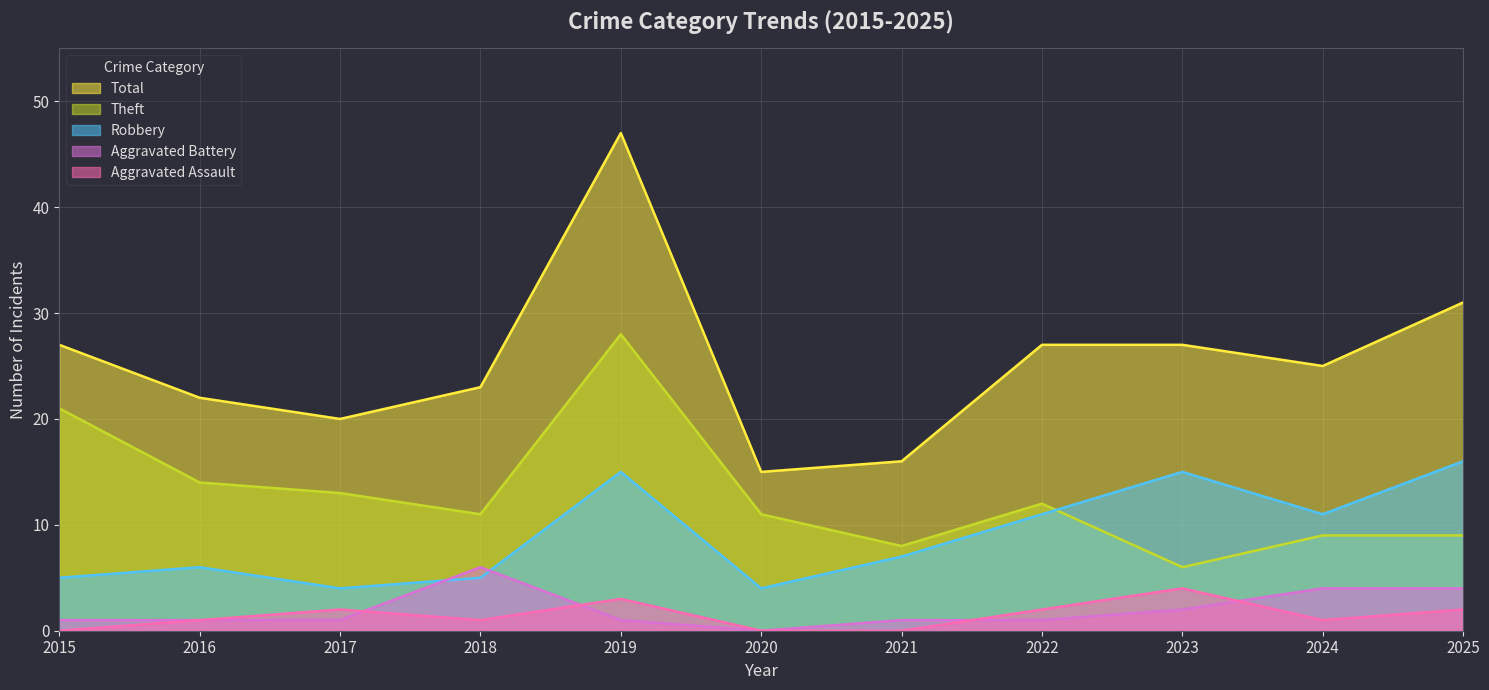

At how many categories does at least one series exceed 29?

2